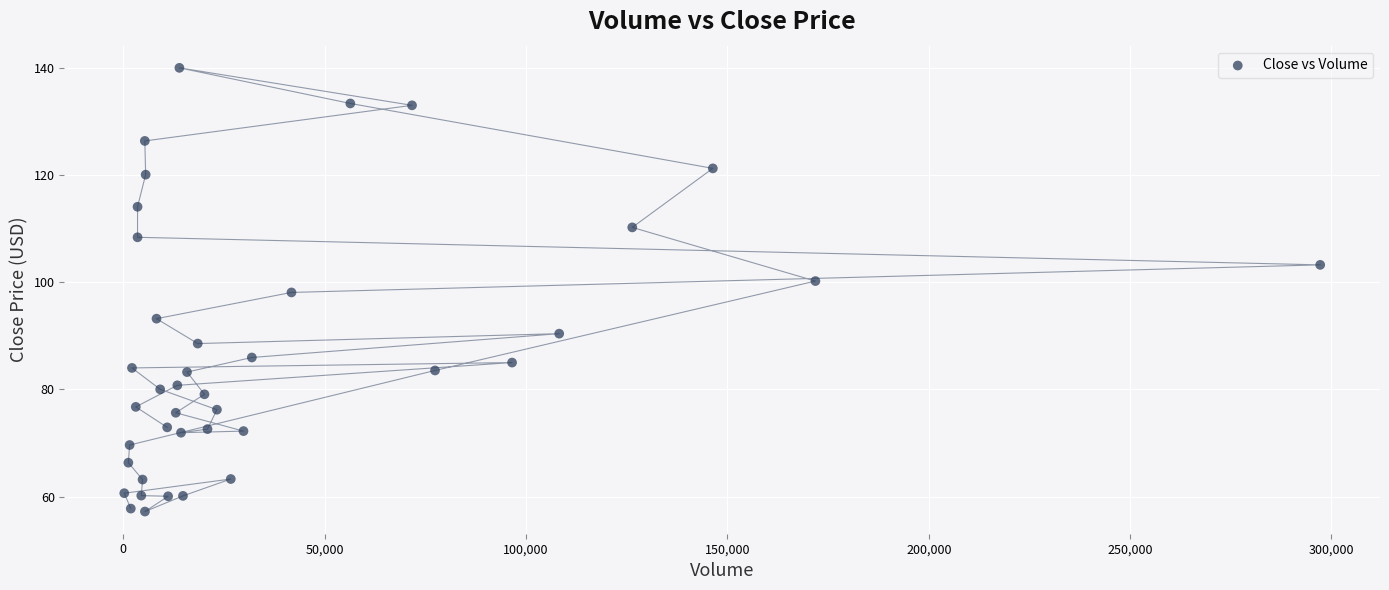

What is the range of X values (max minus min)?

296968.0